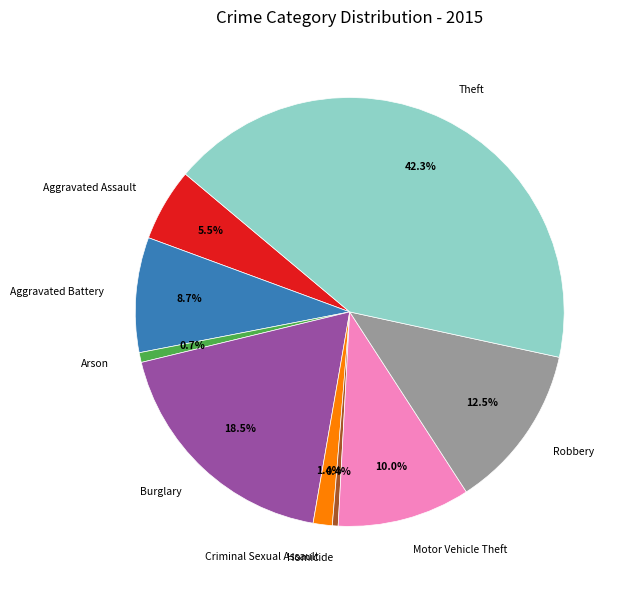

Which has a higher value, Burglary or Homicide?

Burglary